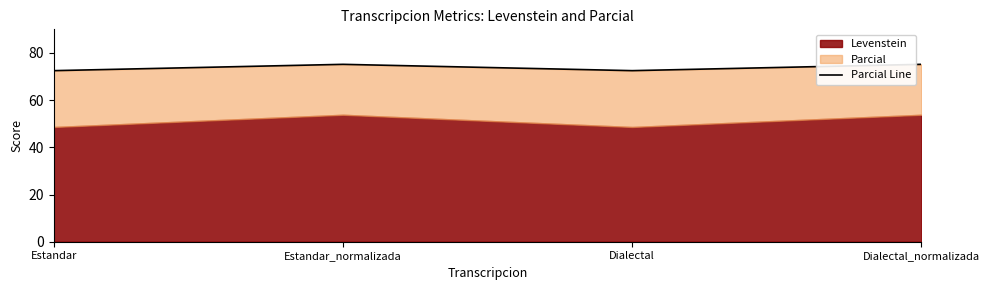

What is the value of the 4th point from the left?

75.2